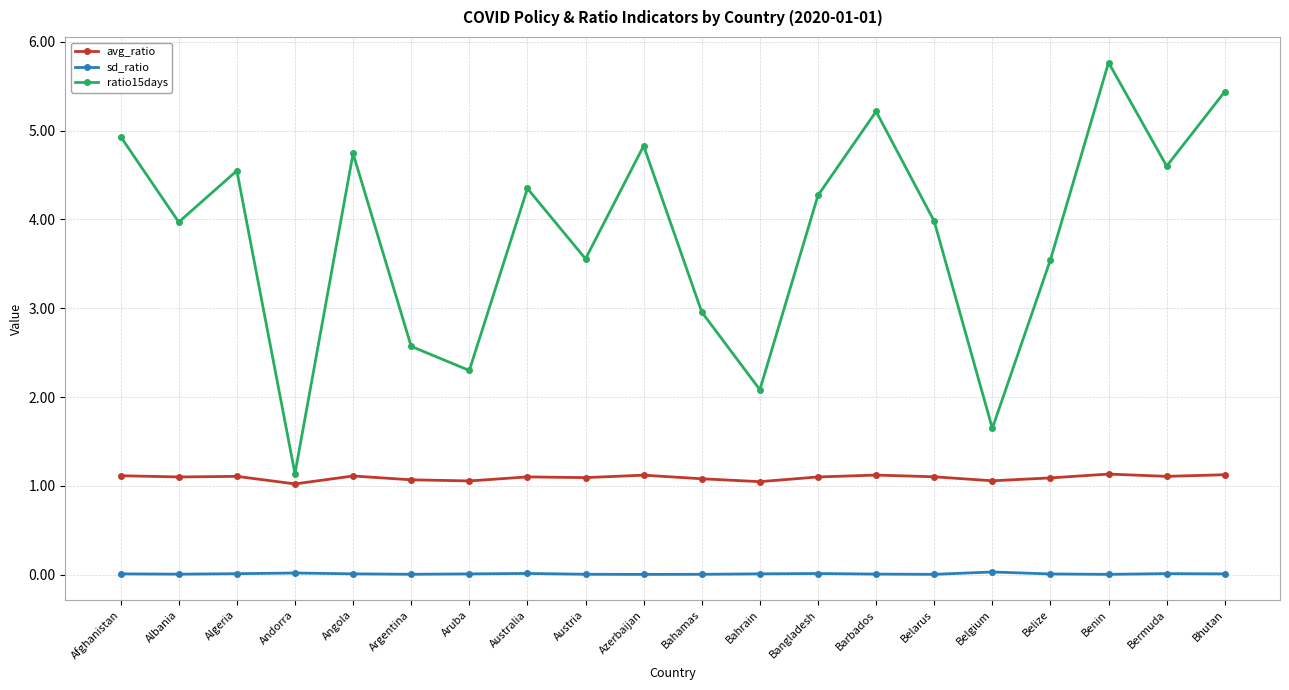

Is it true that sd_ratio equals 0.0 at Angola?

True